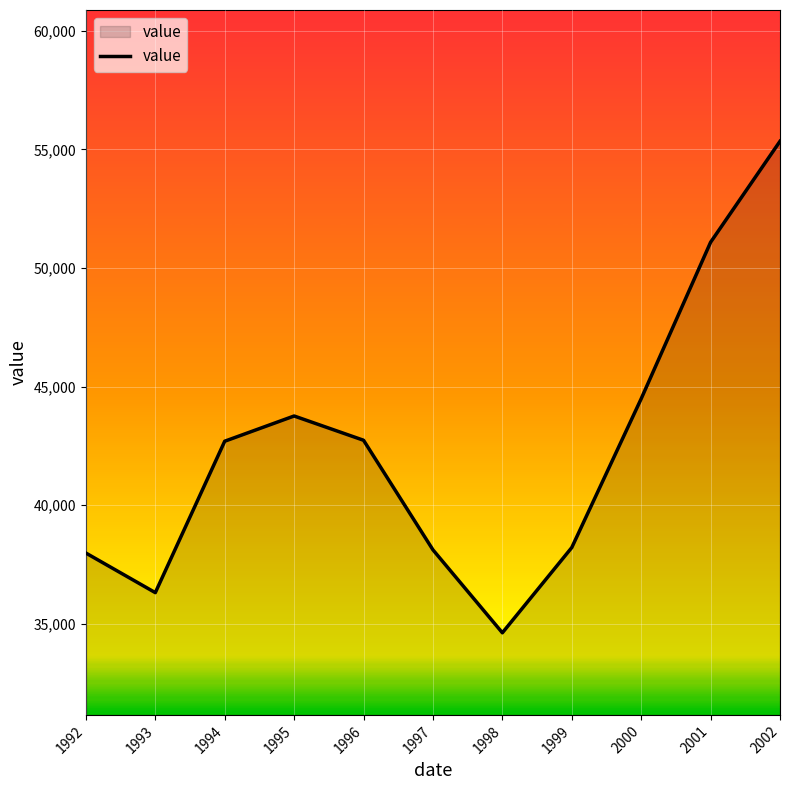

What is the ratio of the value at 1995 to the value at 1992?

1.2